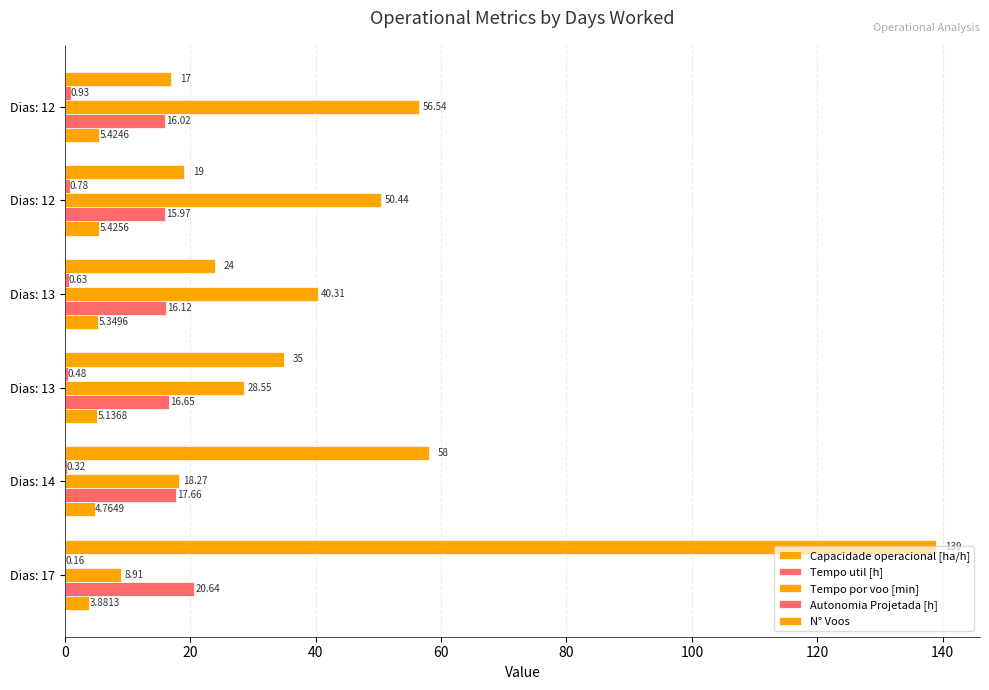

How many categories are shown in the chart?

6